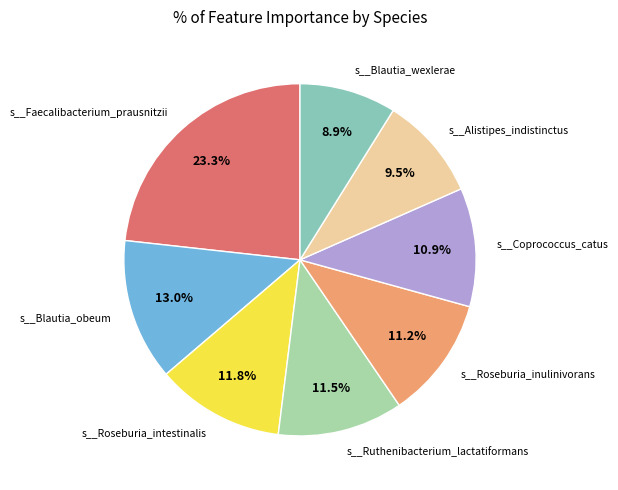

To the nearest percent, what is the difference between the s__Blautia_obeum and s__Roseburia_inulinivorans slice percentages?

2%